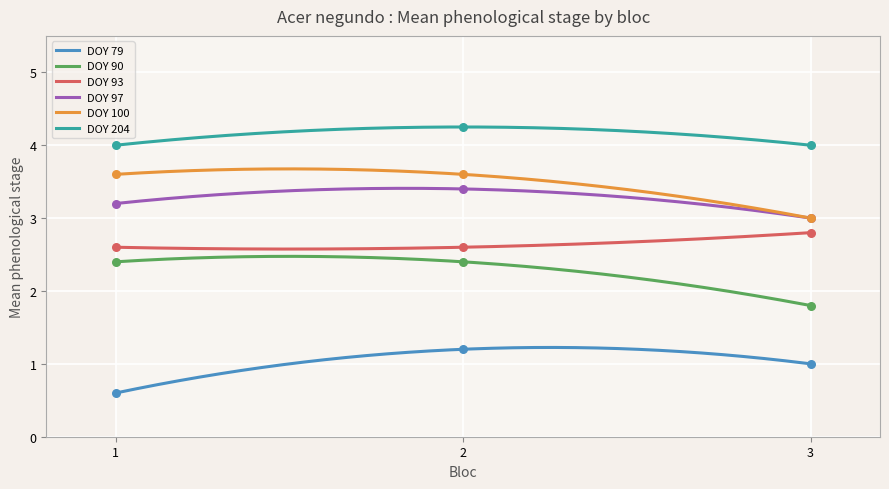

Which series has the widest spread of Y values?

DOY 100